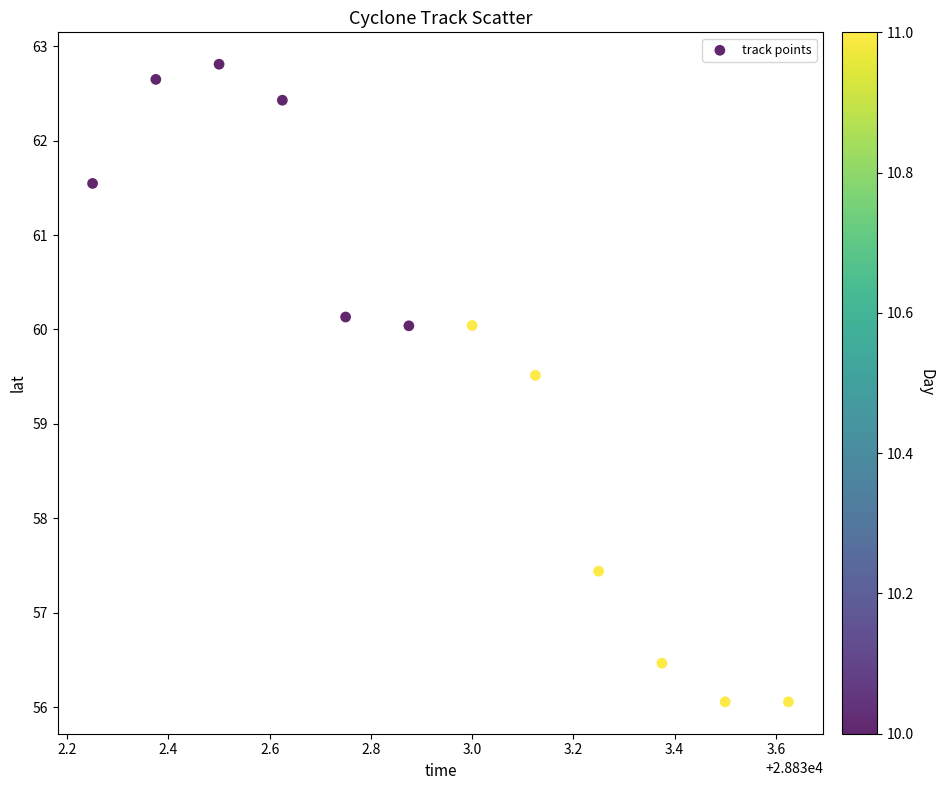

What Y value in the scatter plot is closest to 59?

59.5